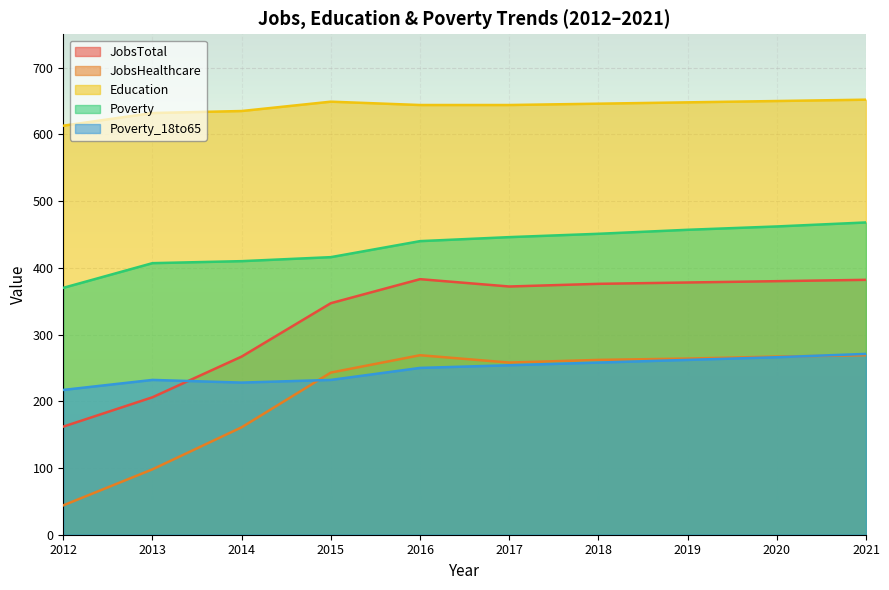

Which series has the largest total across all categories?

Education